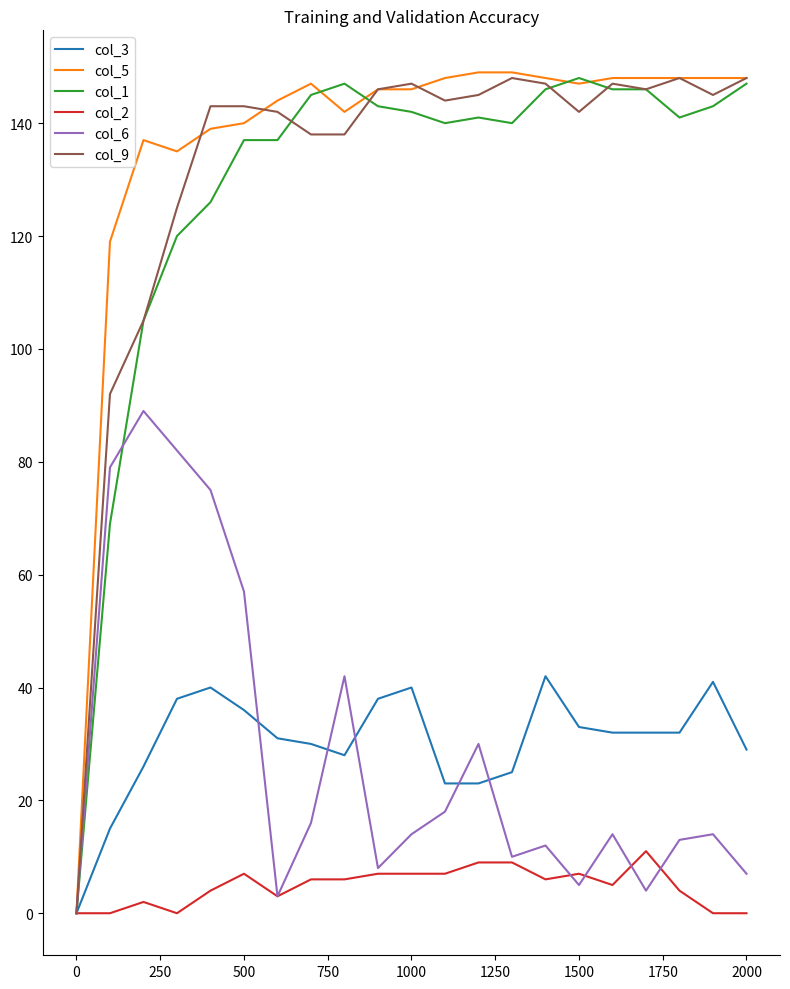

What is the greatest value displayed?

149